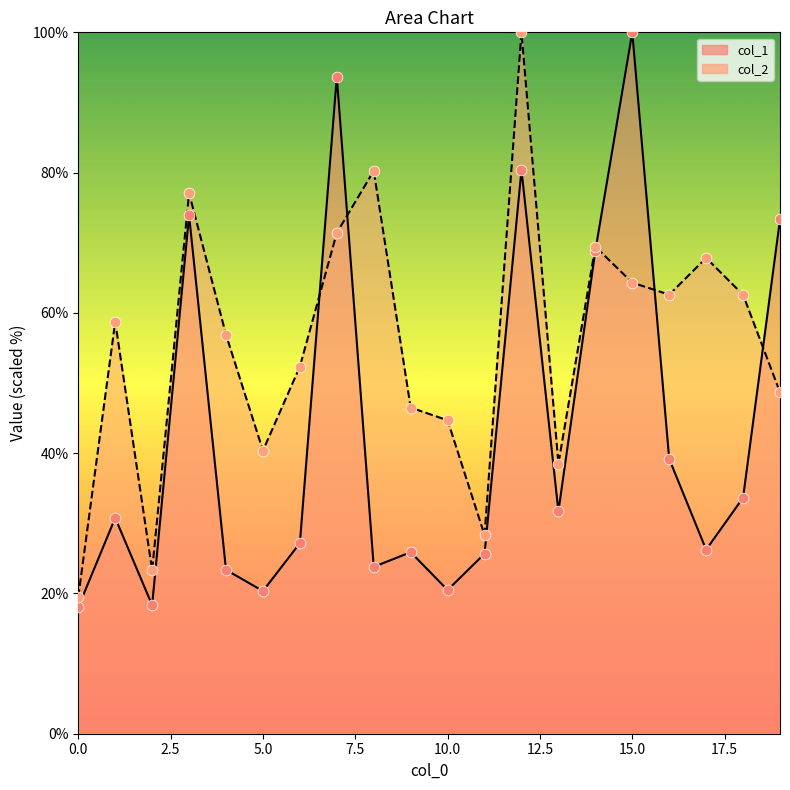

Which series has the largest total across all categories?

col_2